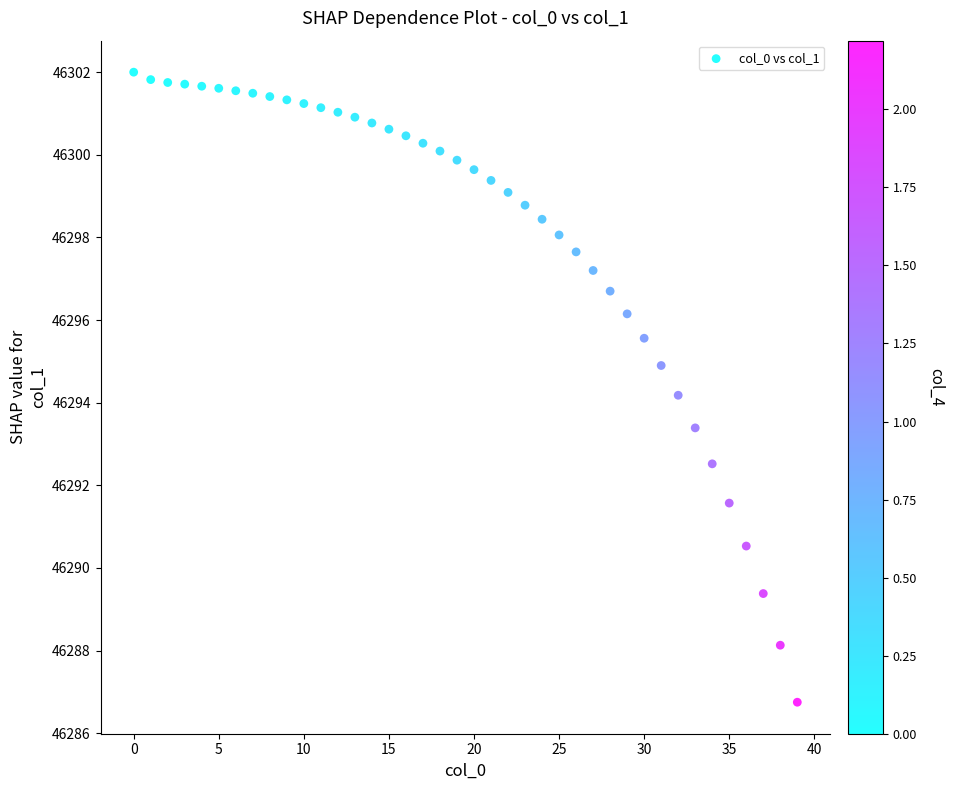

What Y value in the scatter plot is closest to 46294?

46294.2